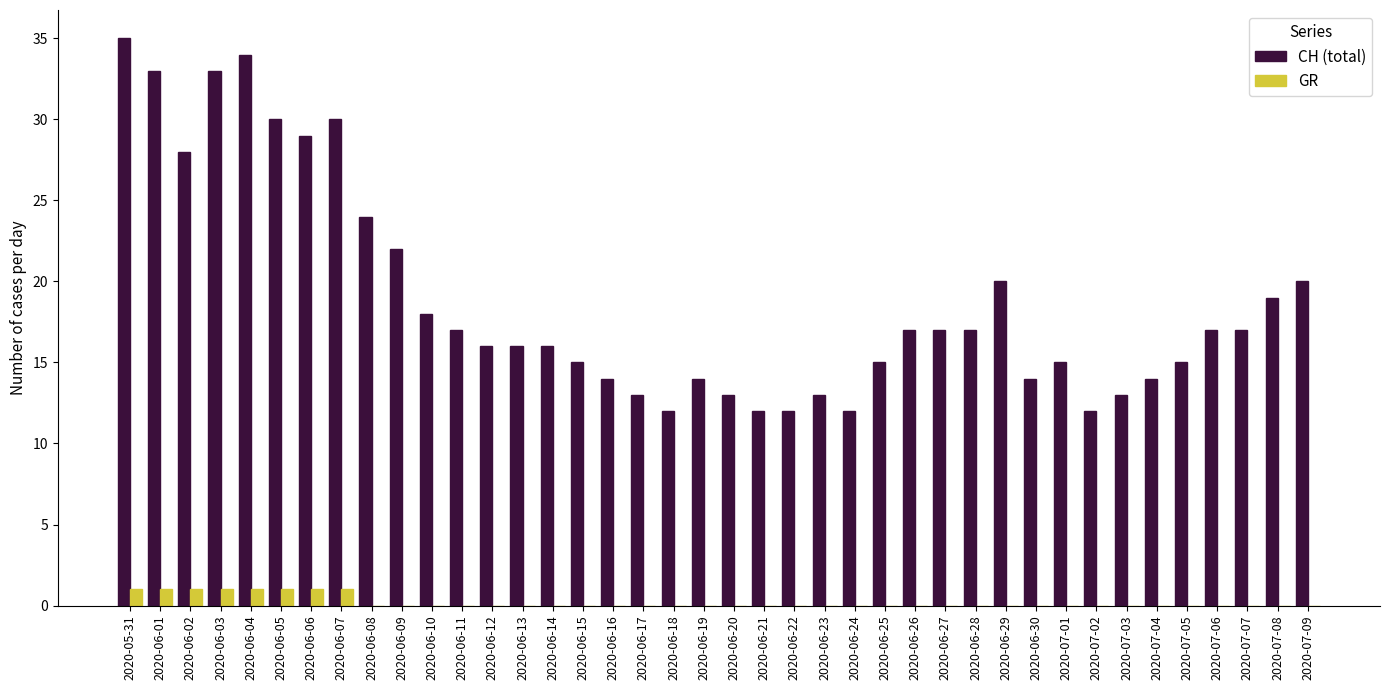

Which series has the largest range (max minus min)?

CH (total)